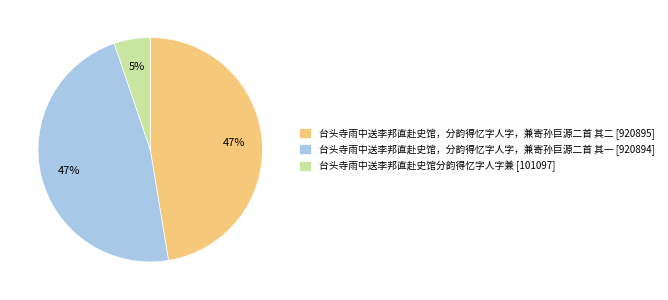

Does any single category account for the majority?

No